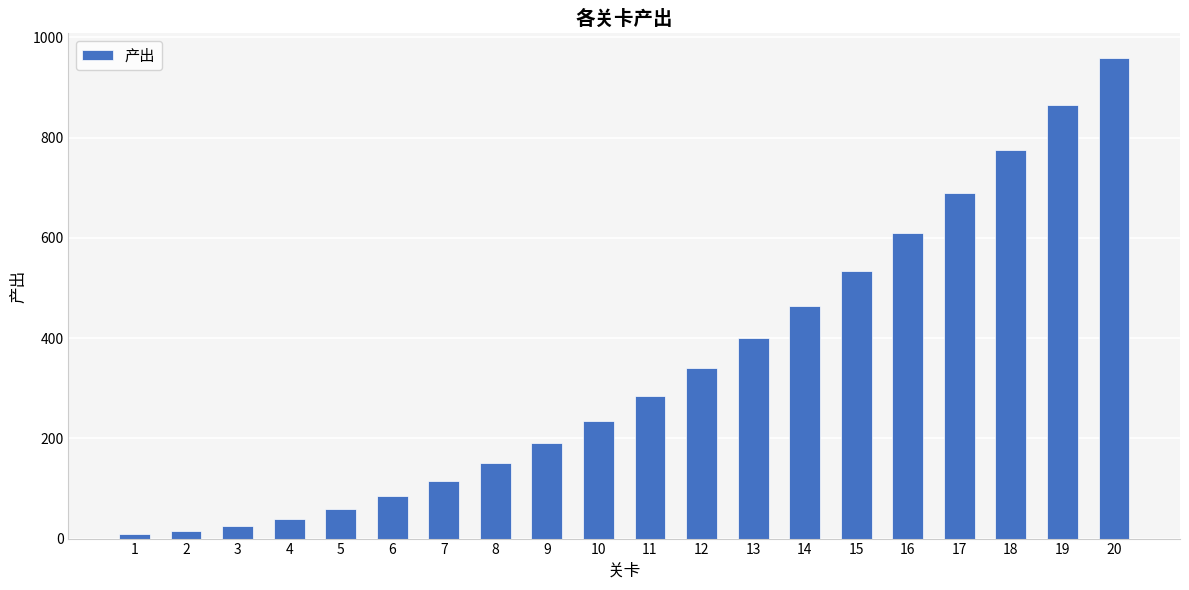

At which category does the chart reach its peak across all series?

20